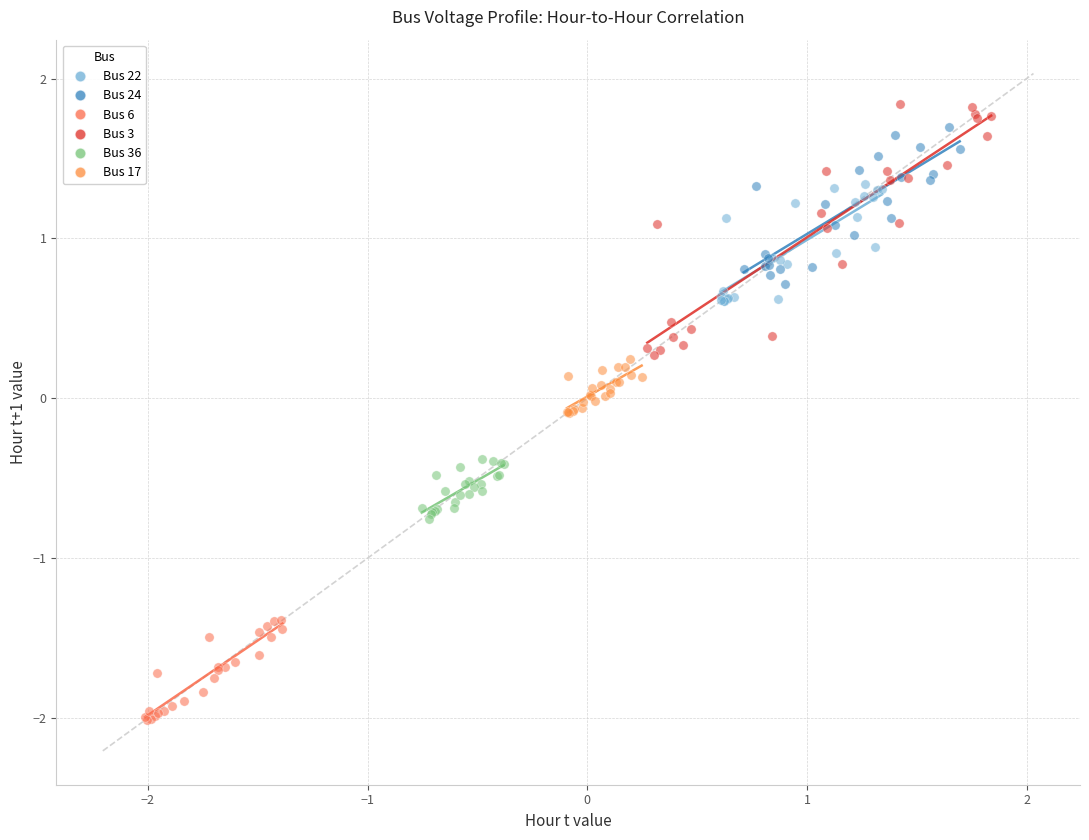

Which series has the widest spread of Y values?

Bus 3